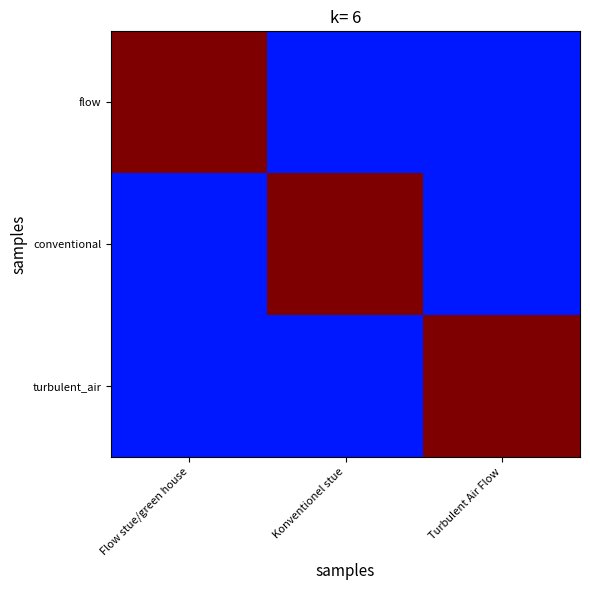

Reading left to right, extract all data points from this chart.

flow: Flow stue/green house=1.0	Konventionel stue=0.1	Turbulent Air Flow=0.1
conventional: Flow stue/green house=0.1	Konventionel stue=1.0	Turbulent Air Flow=0.1
turbulent_air: Flow stue/green house=0.1	Konventionel stue=0.1	Turbulent Air Flow=1.0